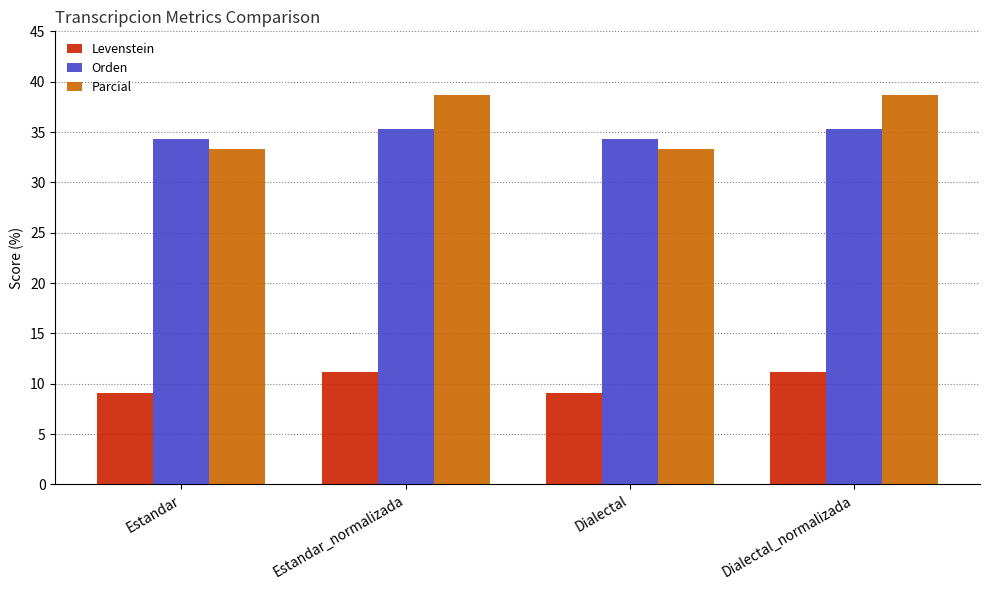

What are all the series names shown in the legend?

Levenstein, Orden, Parcial